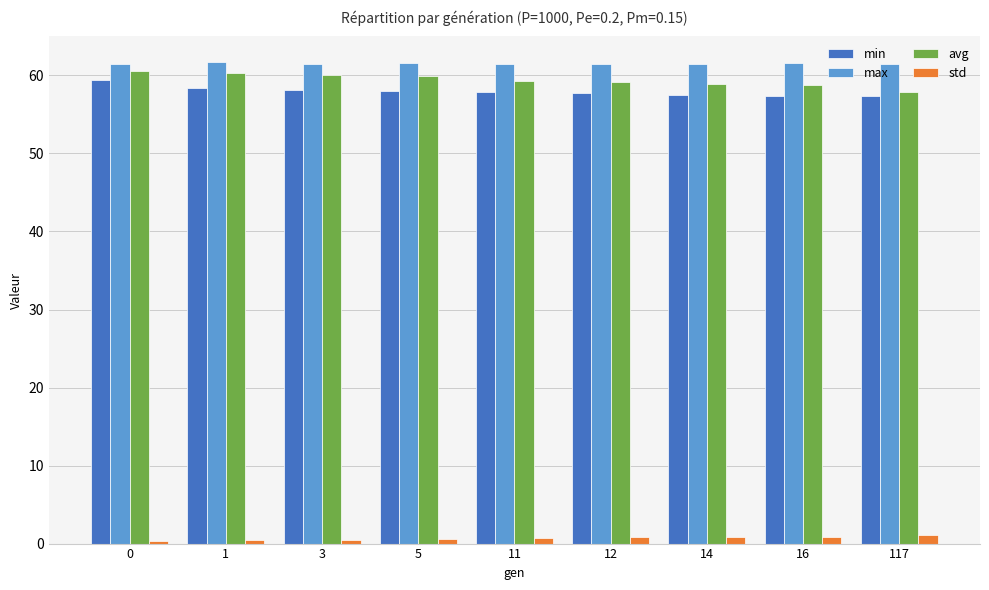

What is the maximum value for avg?

60.6